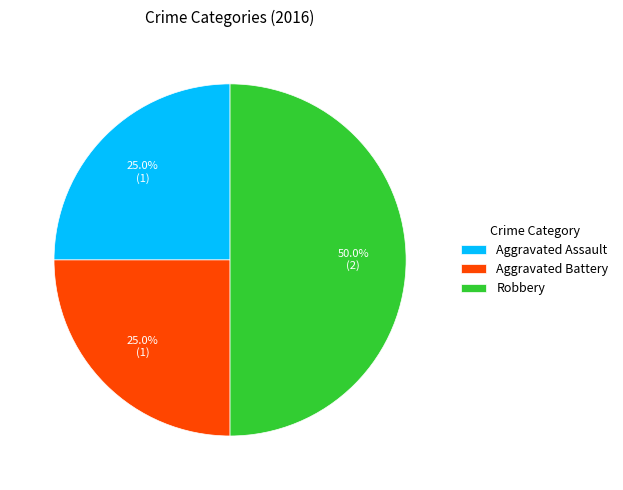

What is the largest slice in the pie chart?

Robbery